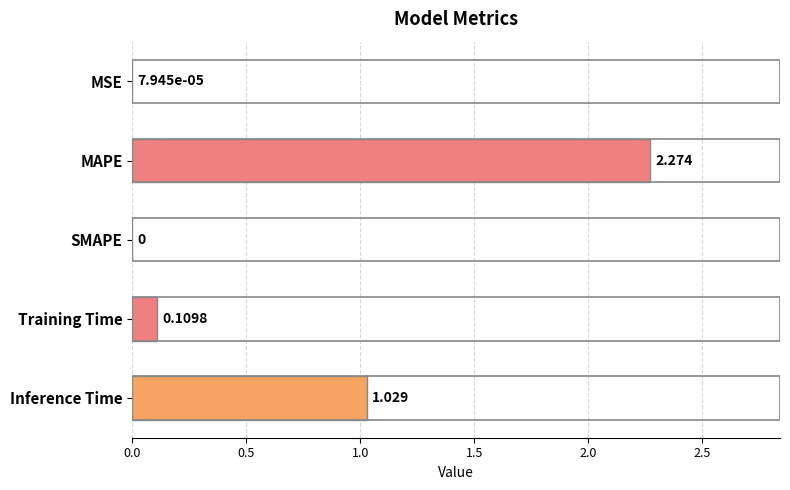

At which label is the value closest to 1?

Inference Time